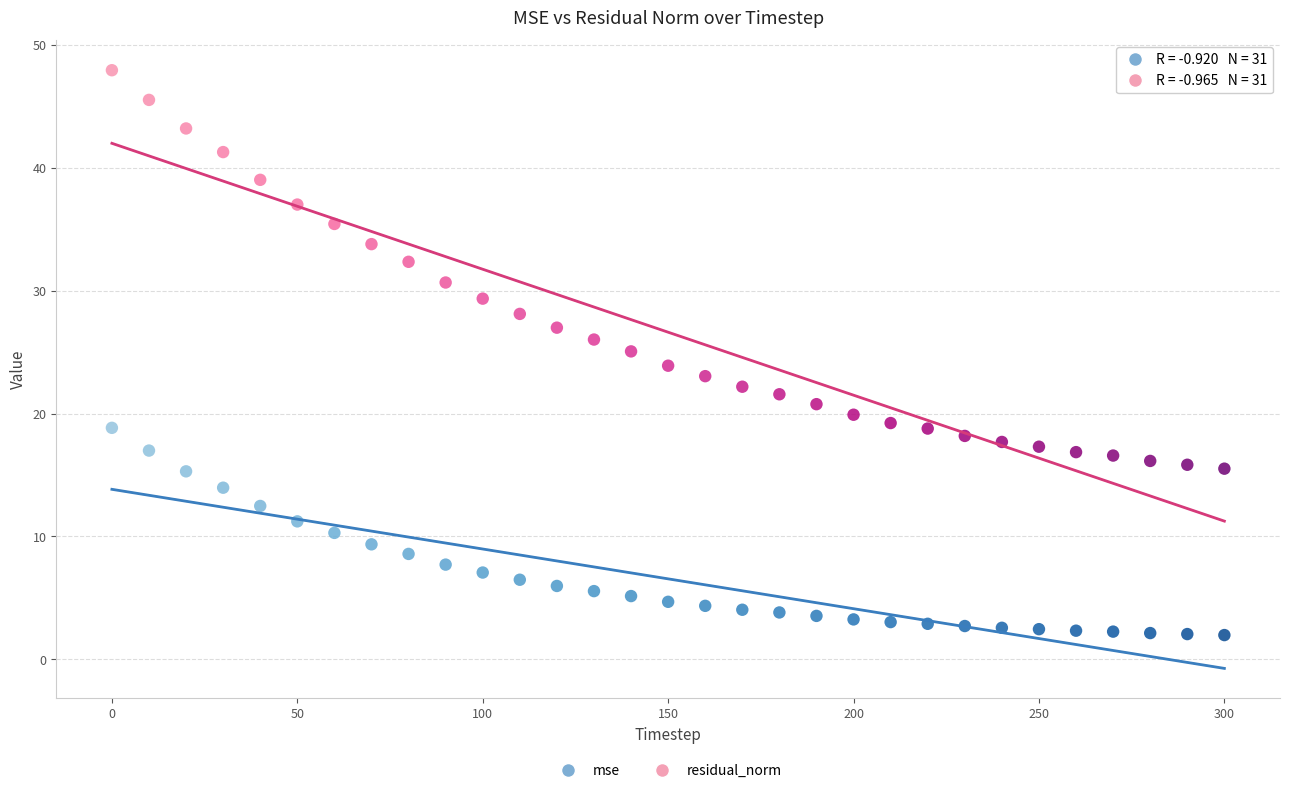

Which series contains the highest Y value?

residual_norm